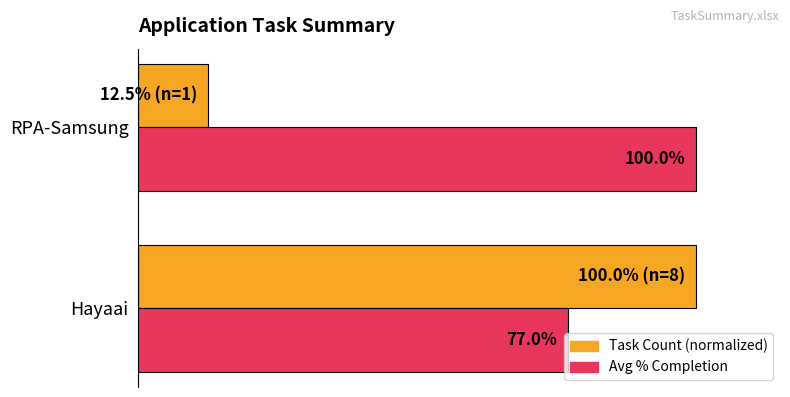

Is it true that Task Count equals 0.7 at 0?

False